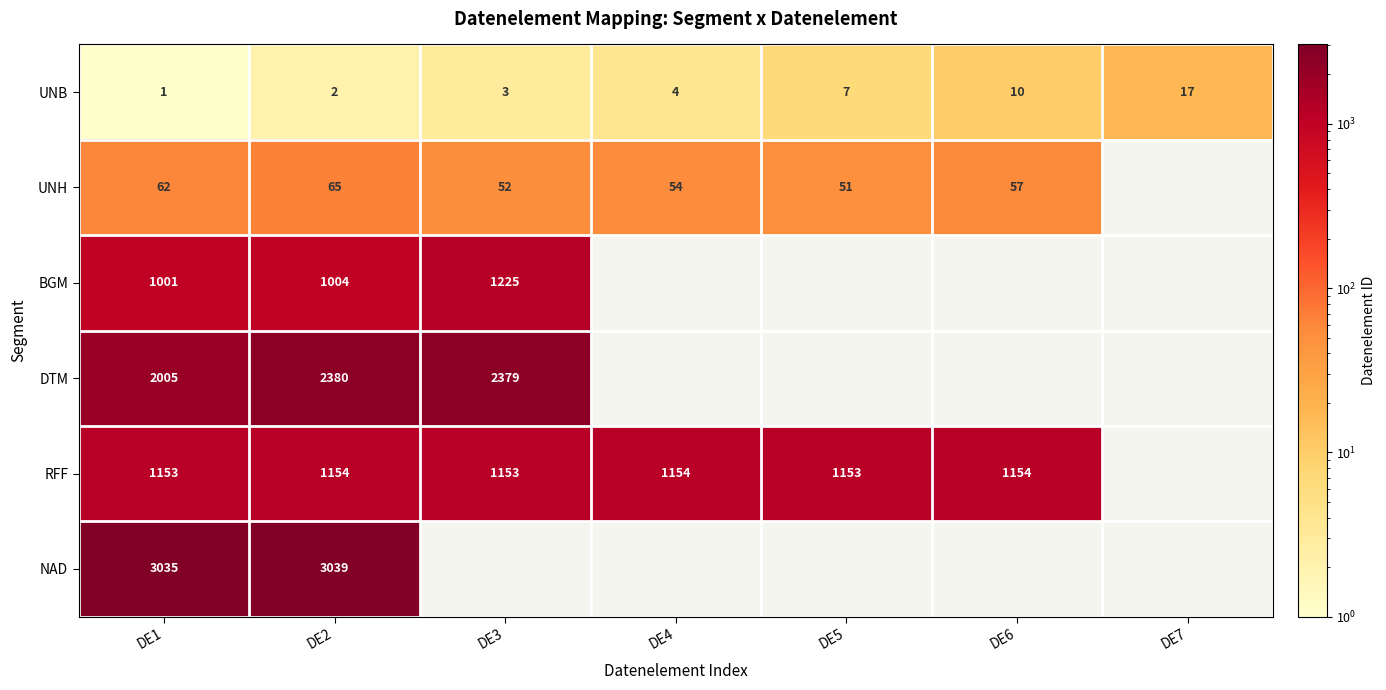

At how many categories does at least one series exceed 2004?

3